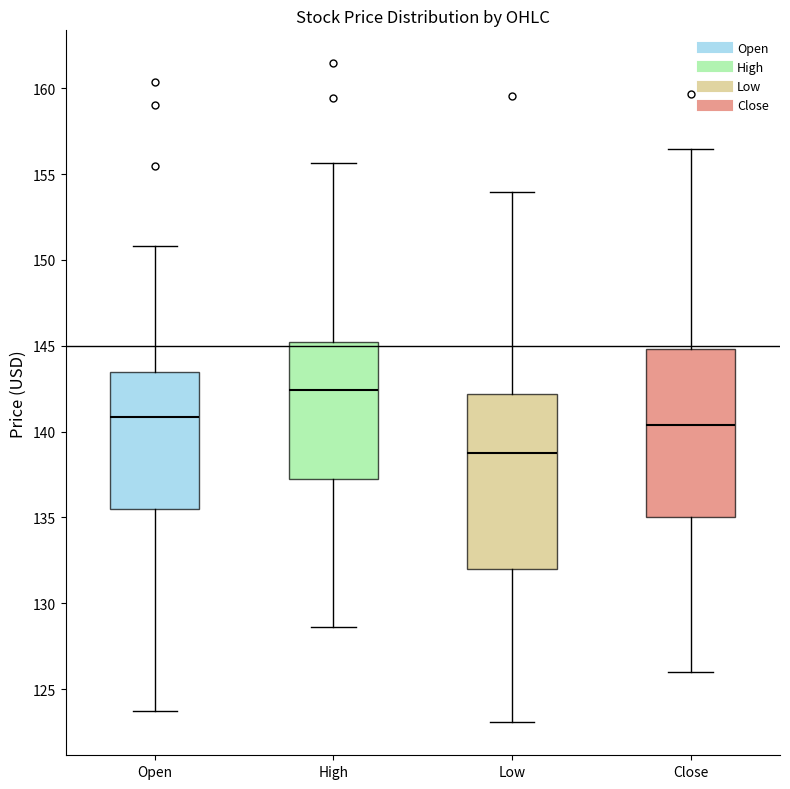

Which box has the highest median line?

High